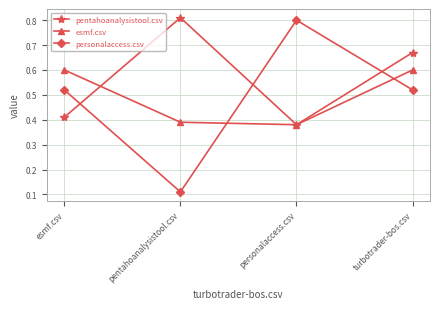

Does the chart display data point markers on the line(s)?

Yes